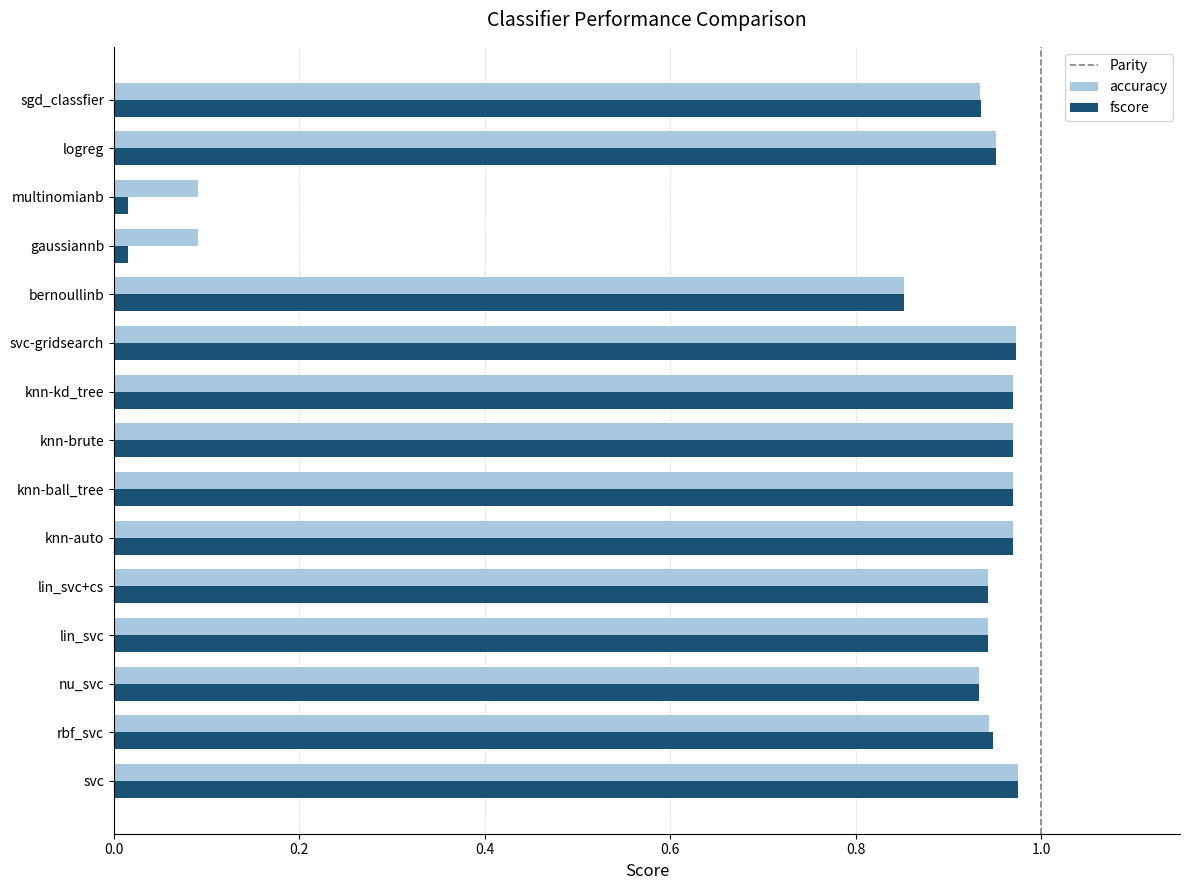

What is the minimum value for accuracy?

0.1